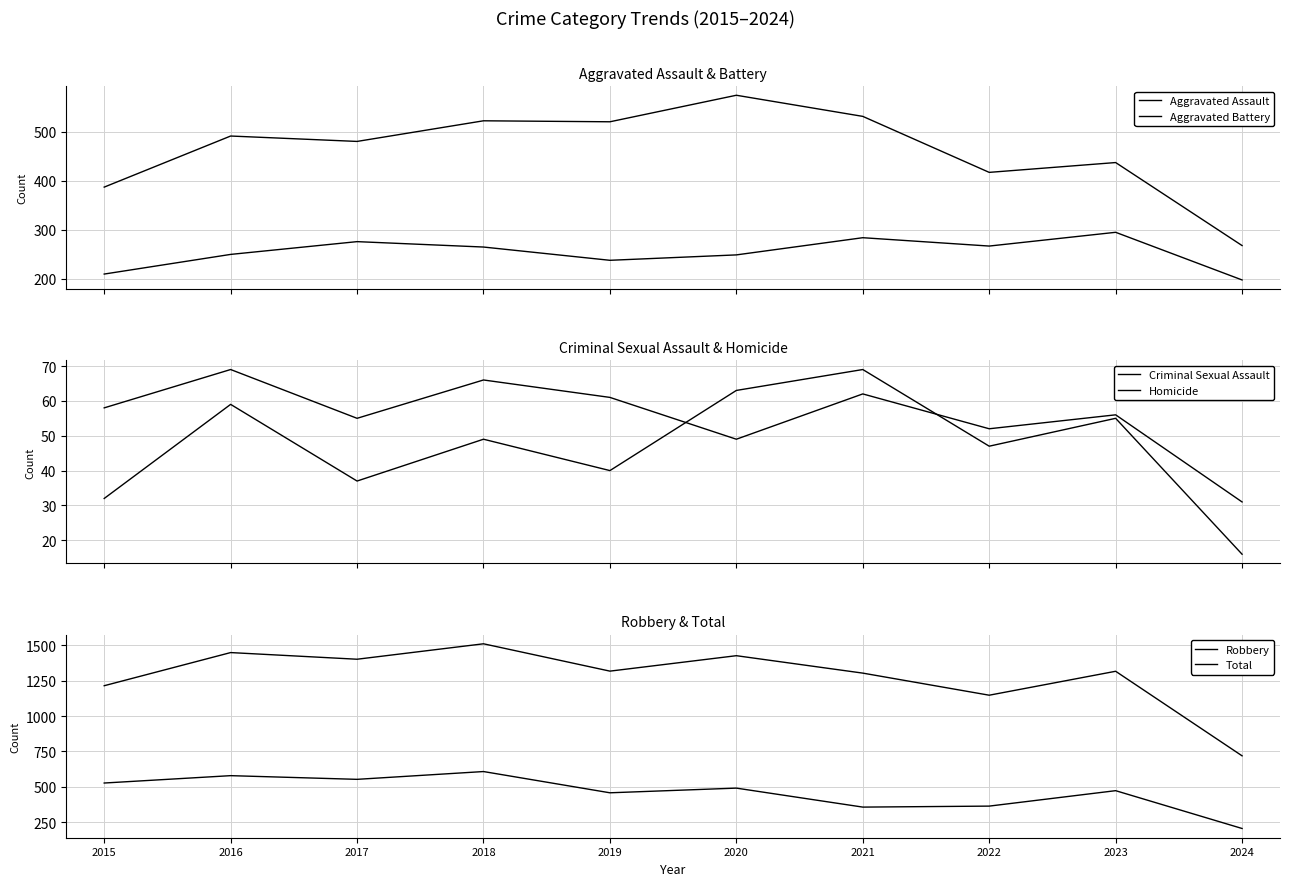

Reading left to right, extract all data points from this chart.

Aggravated Assault: 210	250	276	265	238	249	284	267	295	198
Aggravated Battery: 387	491	480	522	520	574	531	417	437	268
Criminal Sexual Assault: 58	69	55	66	61	49	62	52	56	31
Homicide: 32	59	37	49	40	63	69	47	55	16
Robbery: 527	579	553	608	458	491	357	364	473	206
Total: 1214	1448	1401	1510	1317	1426	1303	1147	1316	719